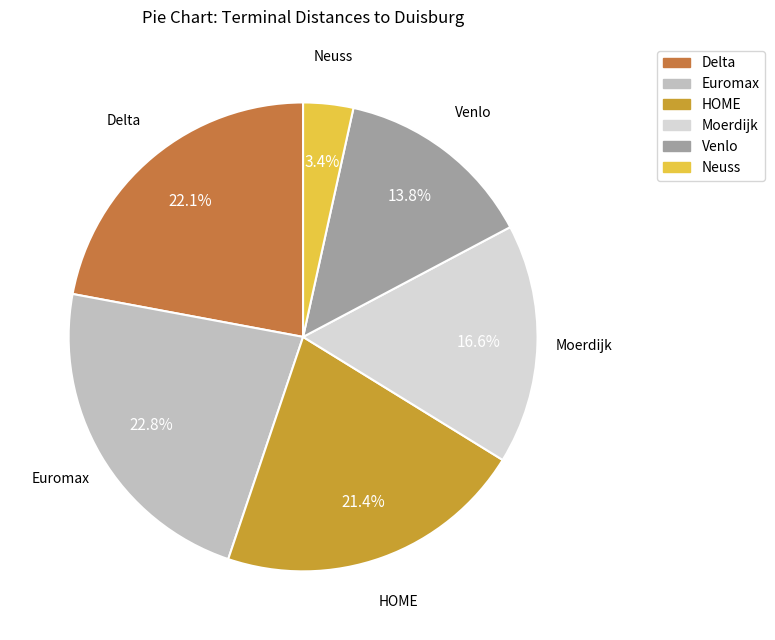

To the nearest percent, what is the combined percentage of Venlo and HOME?

35%